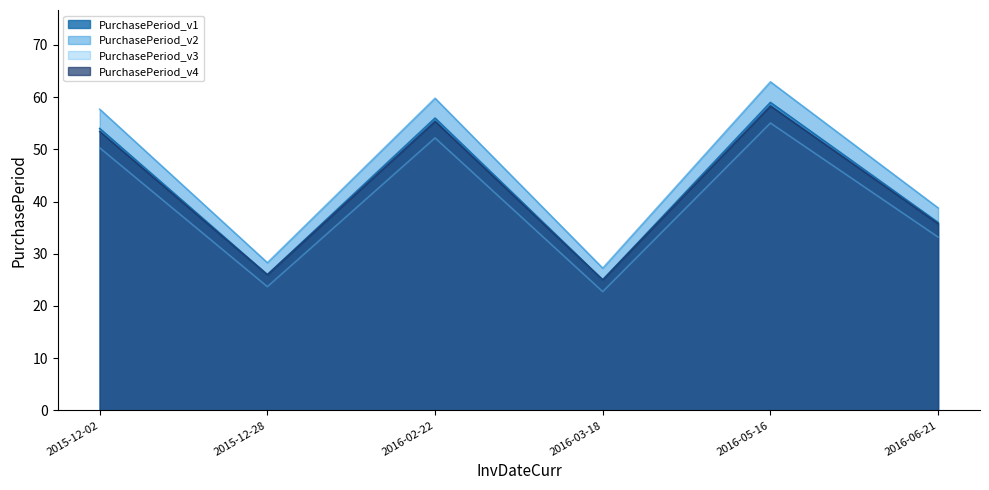

How many interior local valleys (lower than both neighbors) does the data have?

2